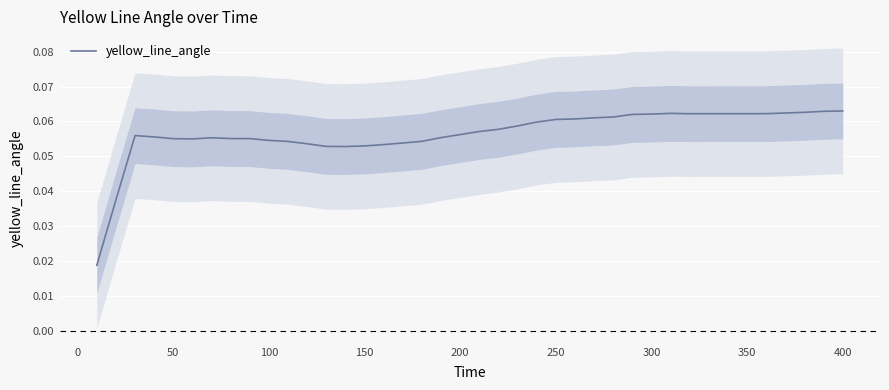

True or false: yellow_line_angle has a value of 0.0 at 200.

False